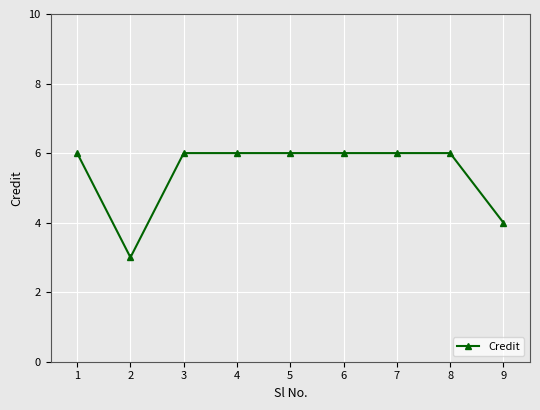

Reading left to right, what are all the values shown in this chart?

1=6	2=3	3=6	4=6	5=6	6=6	7=6	8=6	9=4